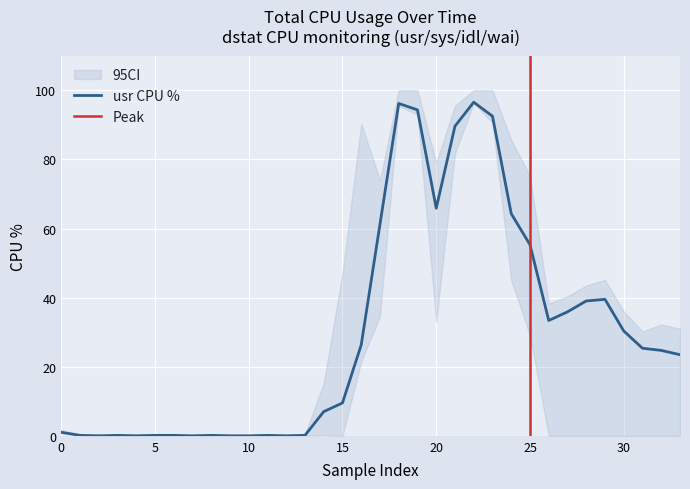

The usr series shows 61.2 at 17. True or false?

True